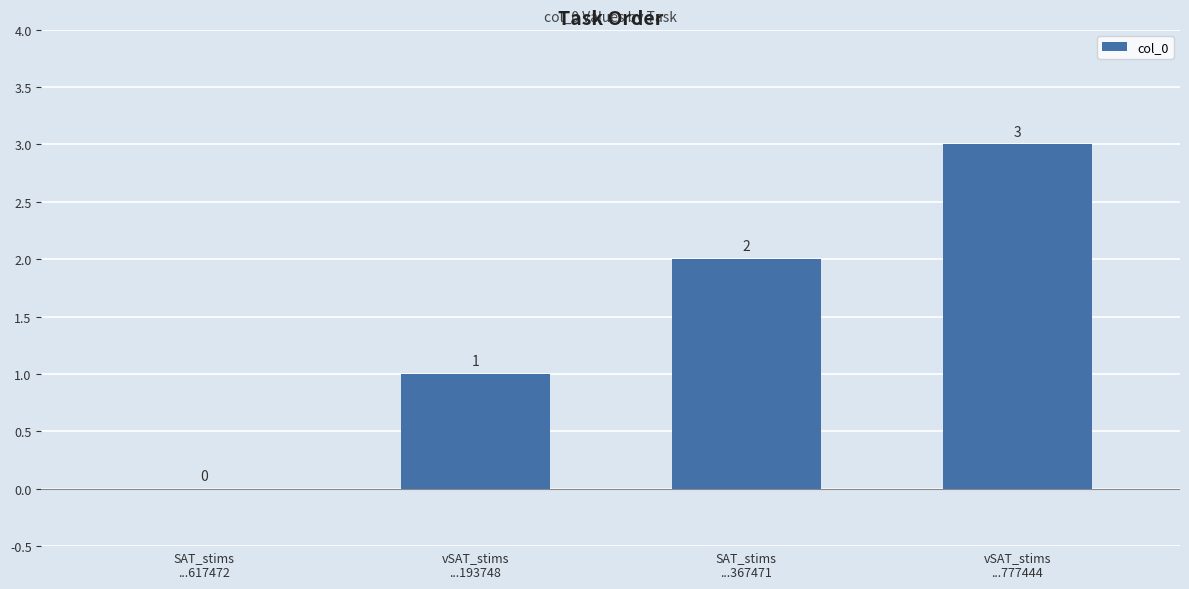

What is the greatest value displayed?

3